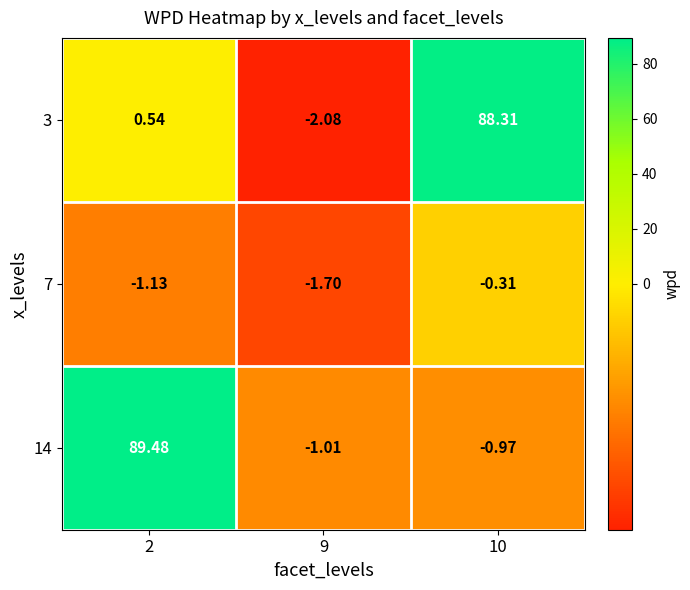

Which series changed the most between 2 and 9?

14